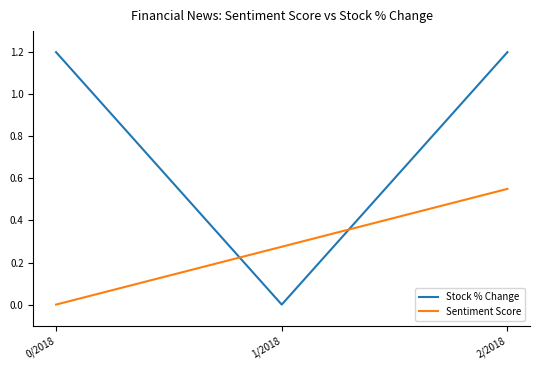

Which series has the widest spread of values?

Stock % Change